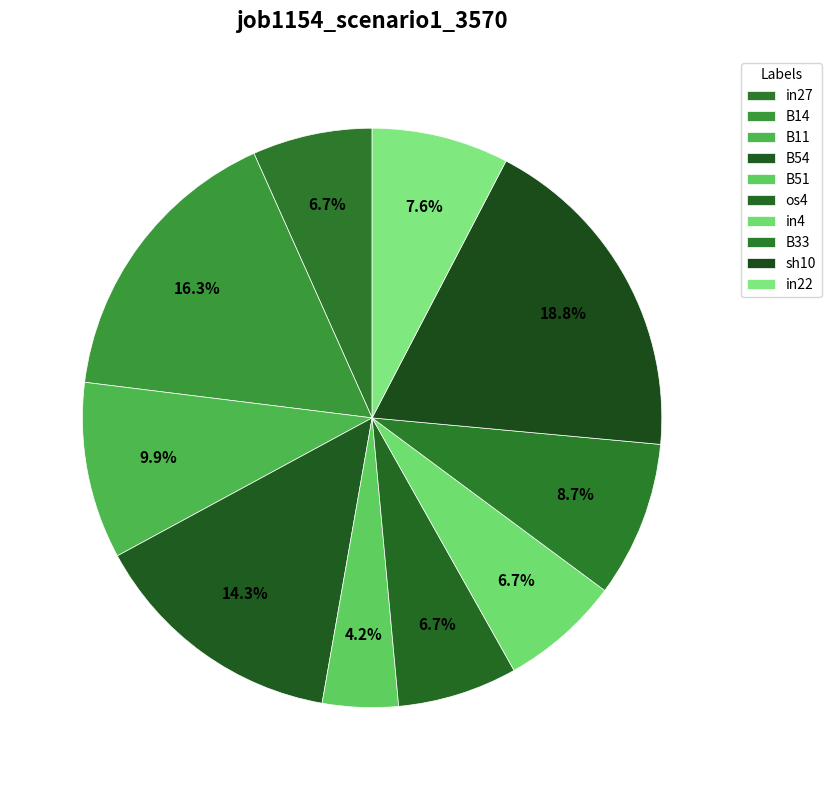

Is B11 the majority of the pie?

No